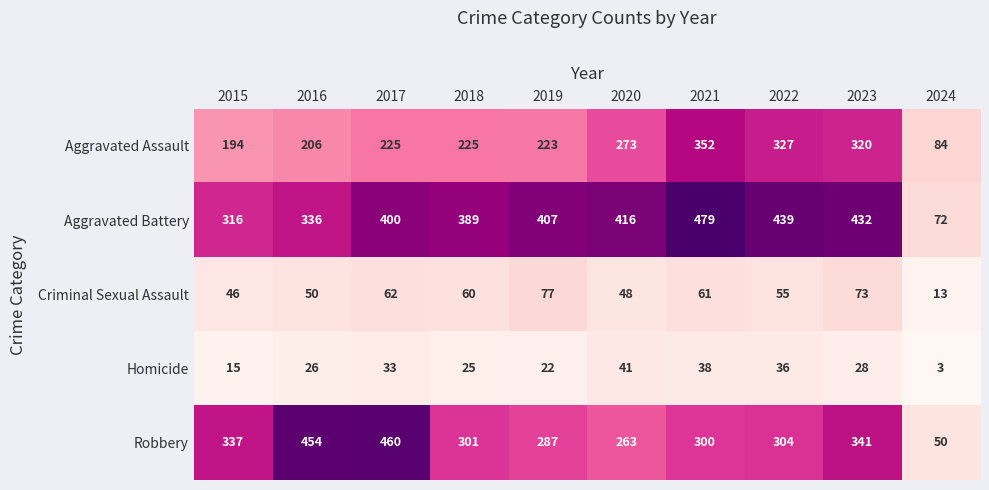

Rank the series at 2017 from highest to lowest value.

Robbery, Aggravated Battery, Aggravated Assault, Criminal Sexual Assault, Homicide